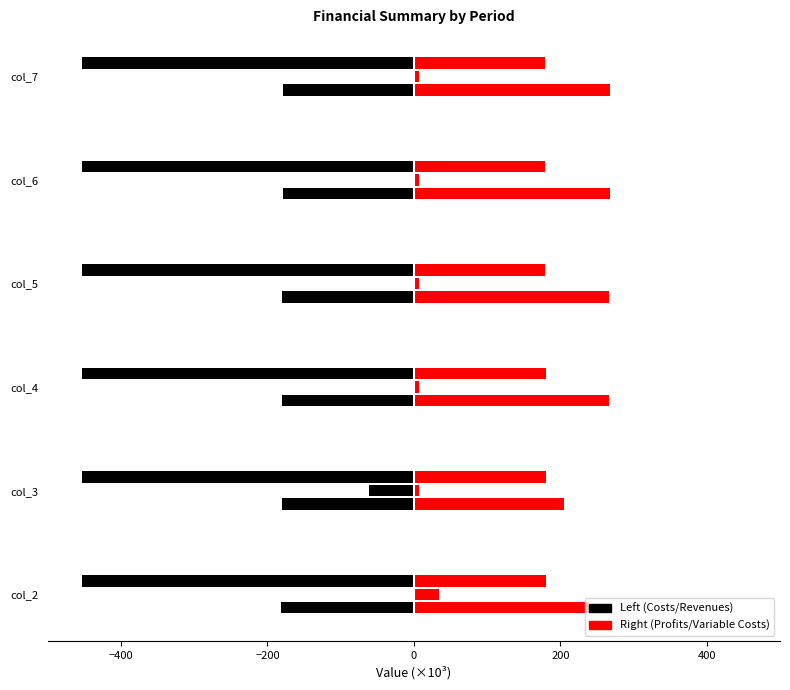

Which has a higher value, col_6 or col_5?

col_6